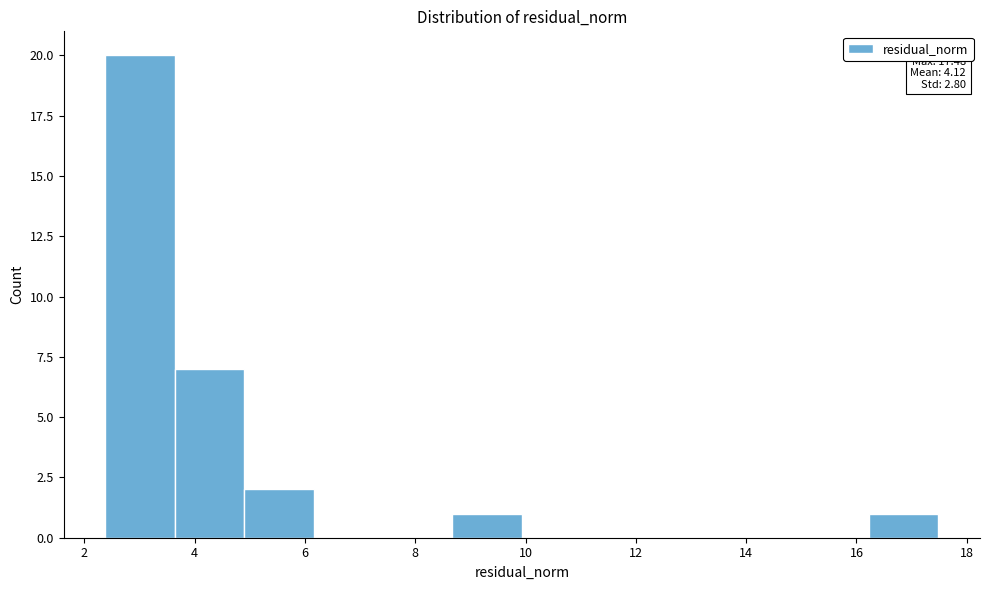

Over which range of the x-axis is the bar tallest?

2.4 to 3.6